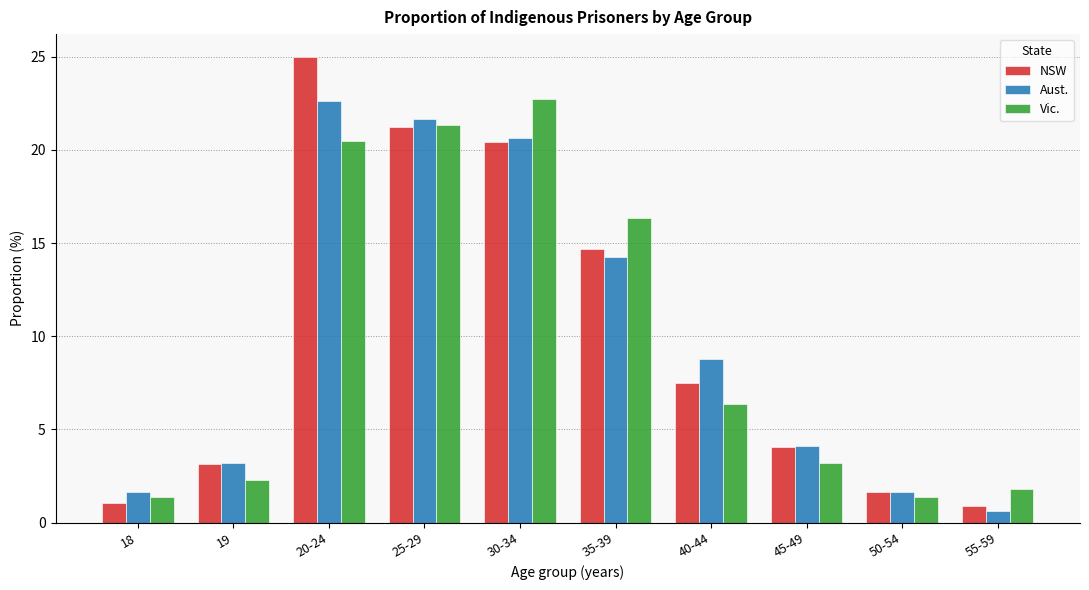

Between 20-24 and 55-59, which series saw the biggest shift?

NSW